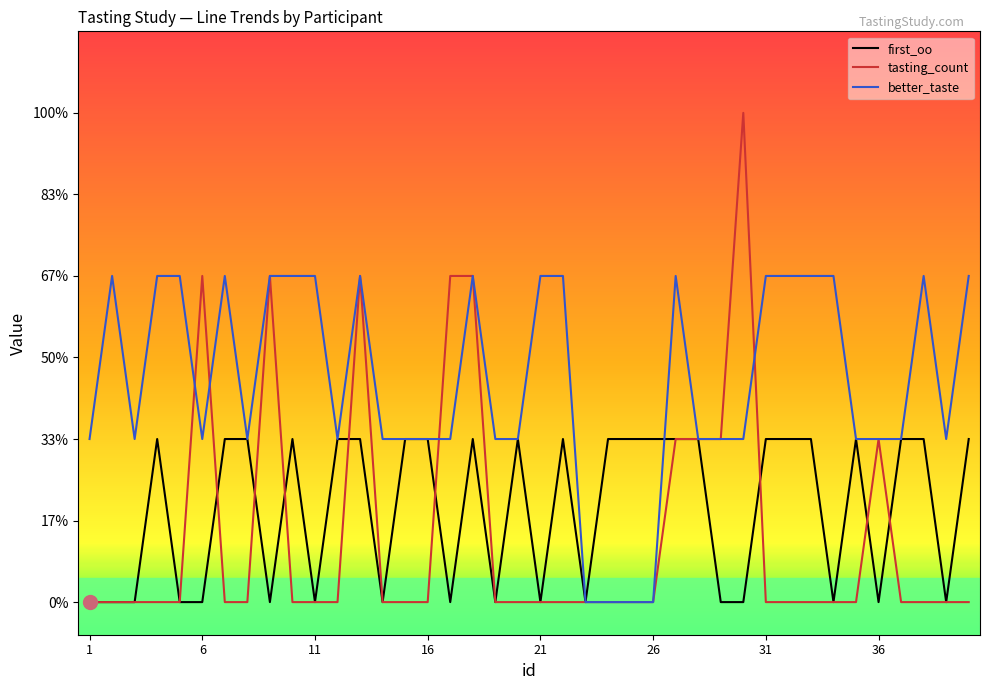

What are all the series names shown in the legend?

first_oo, tasting_count, better_taste